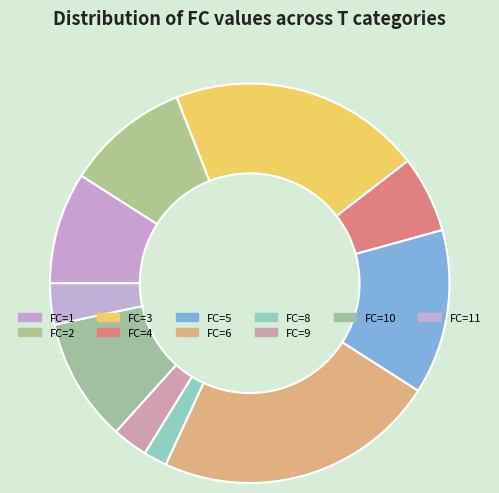

Count the number of slices in the pie.

10